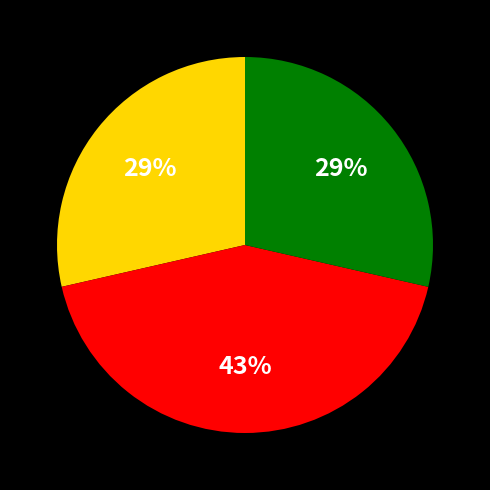

How many slices are in this pie chart?

3